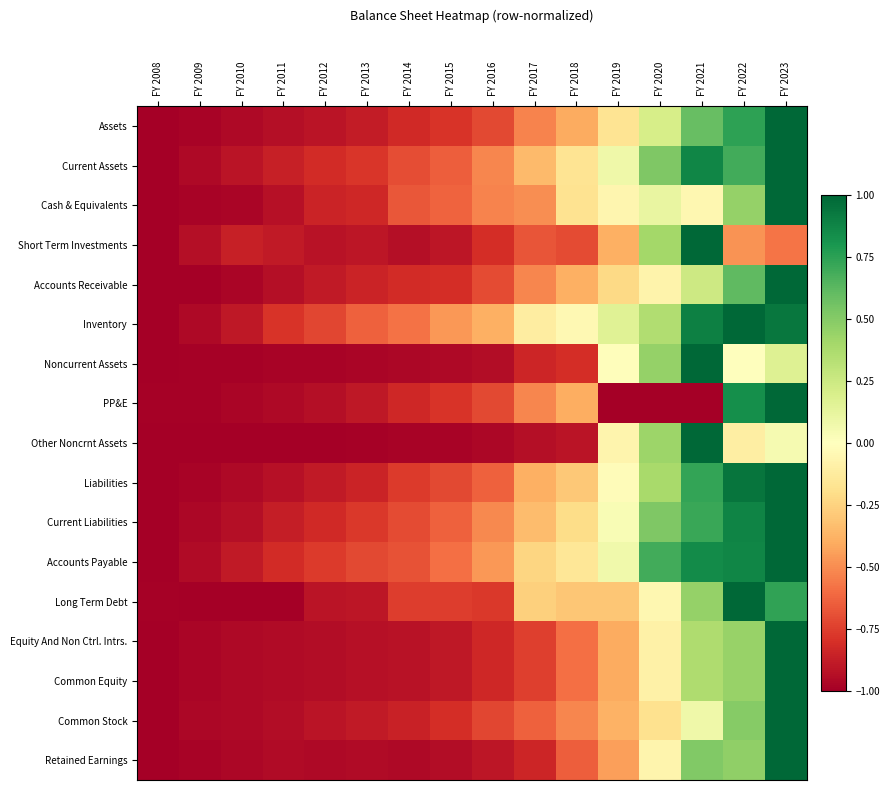

Count the number of categories in the chart.

16